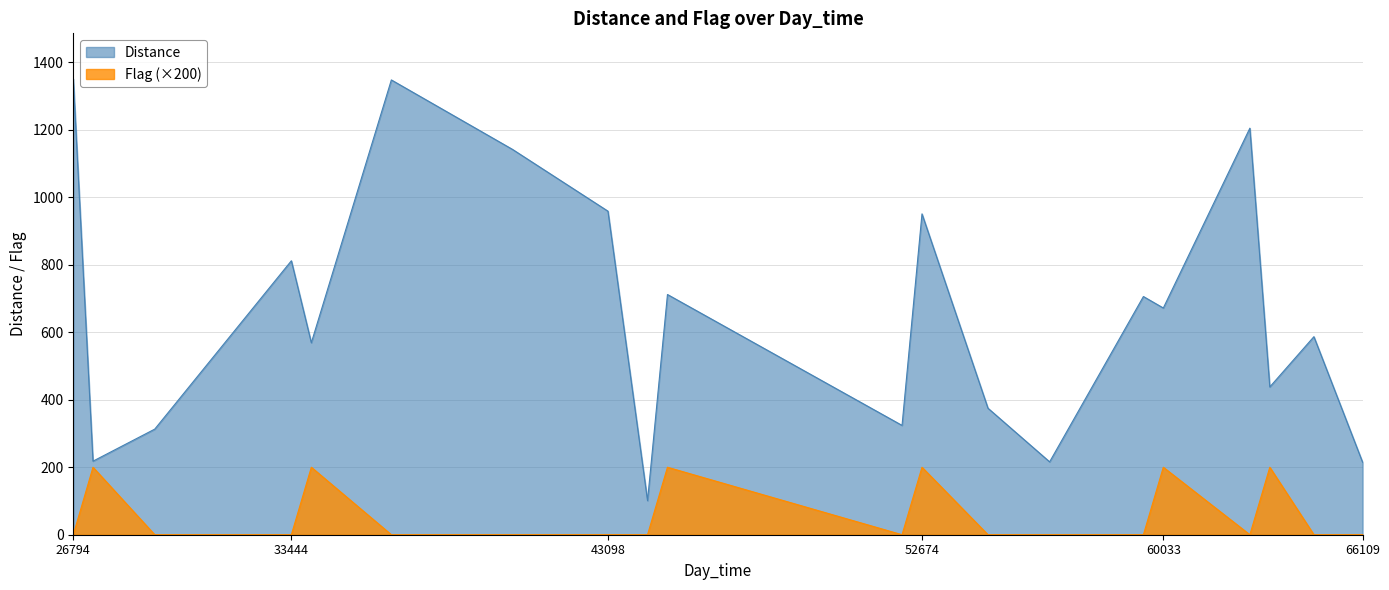

True or false: Distance and Flag intersect in this chart.

False